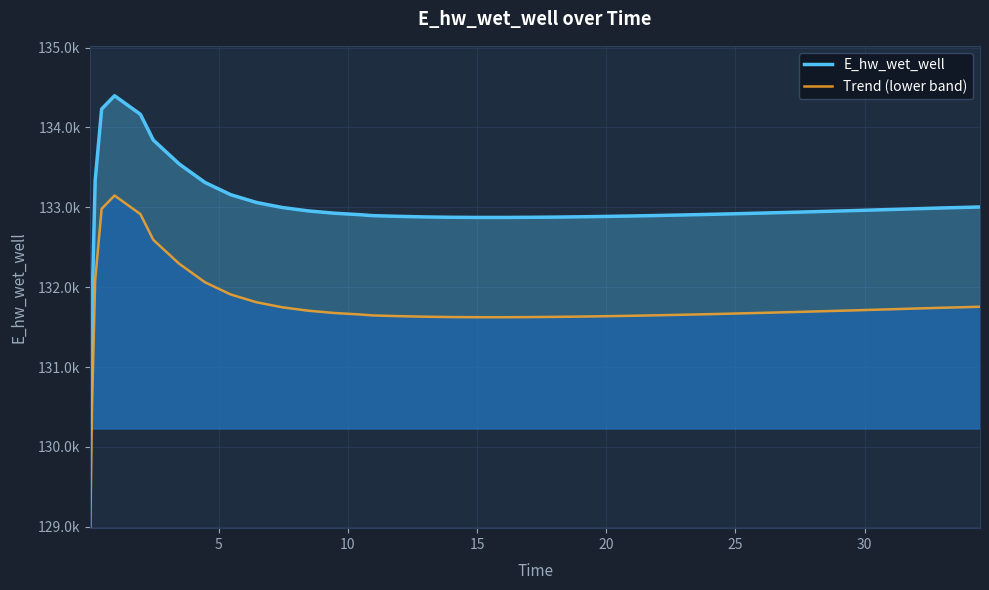

How many data points in Trend (lower band) are less than 131686?

20